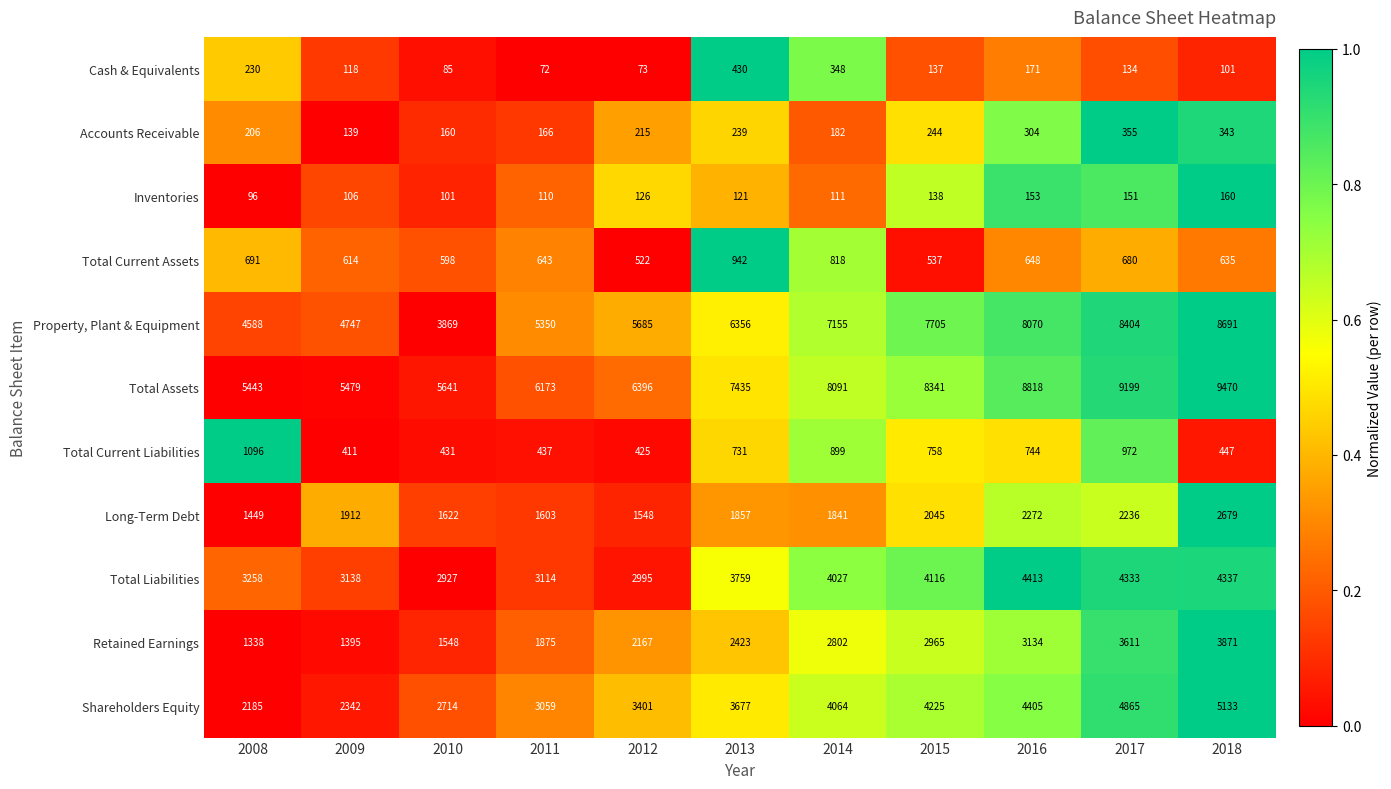

At which label does Inventories first exceed 121?

2012